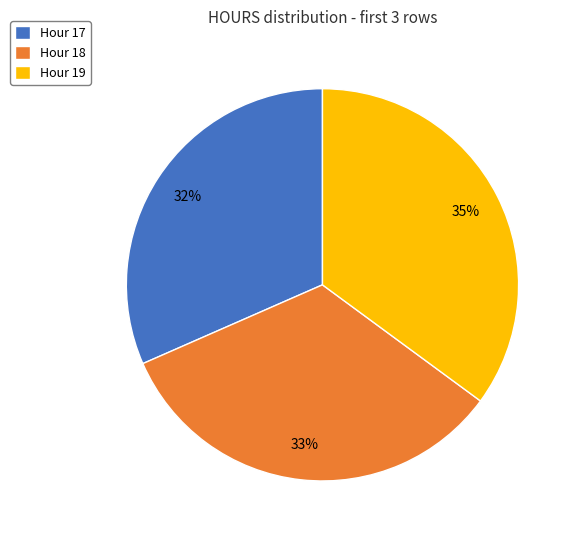

True or false: Hour 17 accounts for 20% of the total.

False